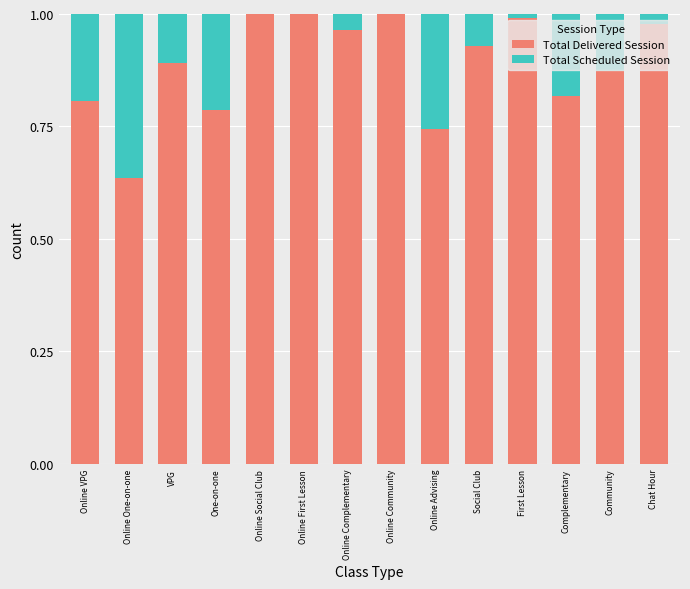

The Total Delivered Session series shows 0.8 at One-on-one. True or false?

True